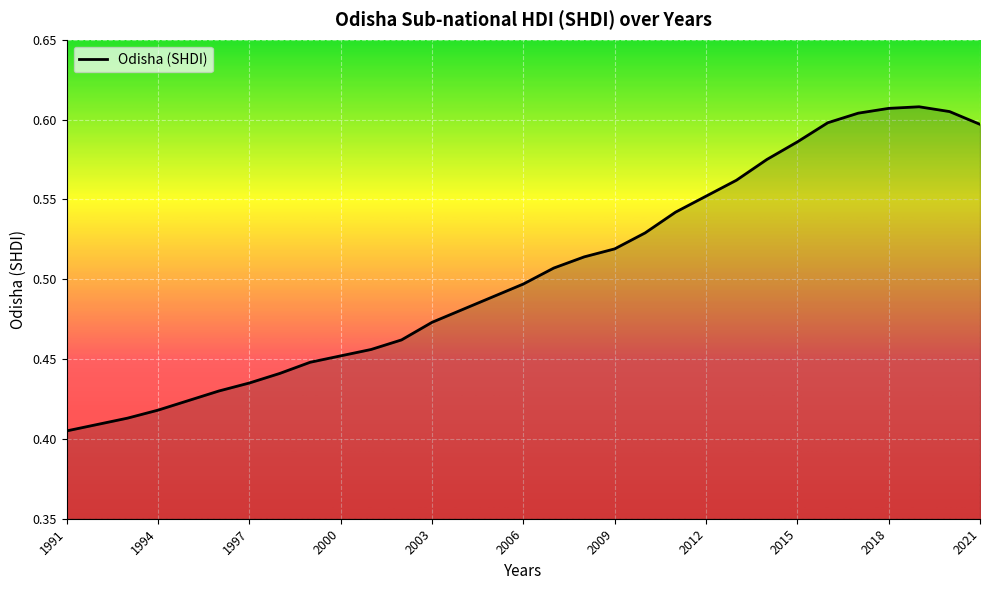

What is the average value?

0.5